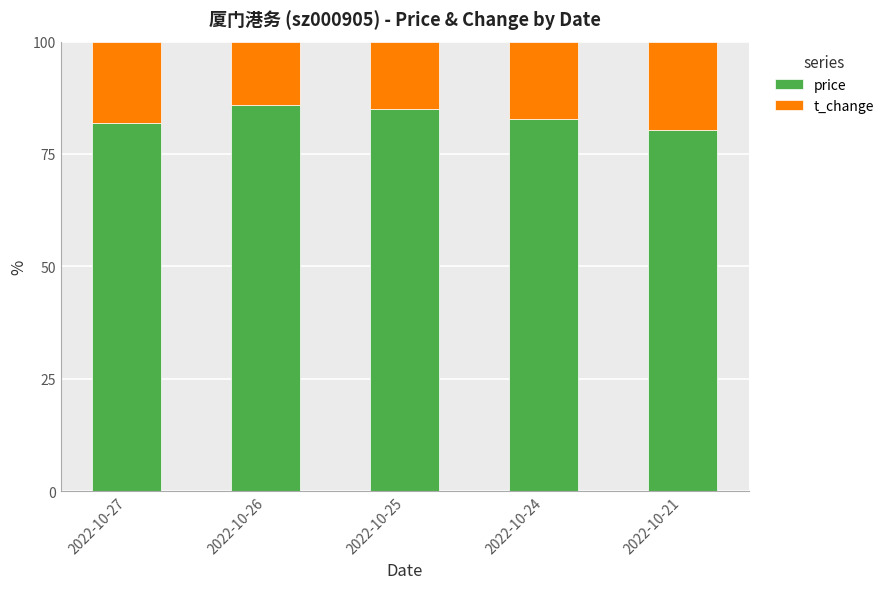

What is the total value across all series at 2022-10-25?

100.0